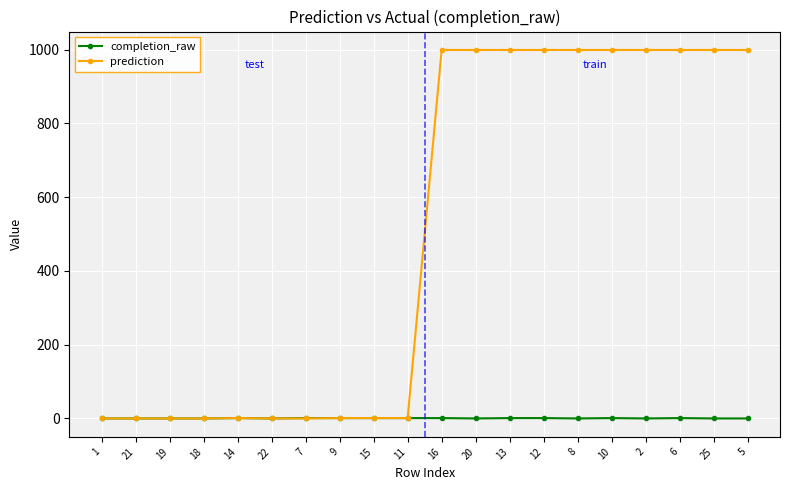

The value of prediction at 20 is 1644. True or false?

False